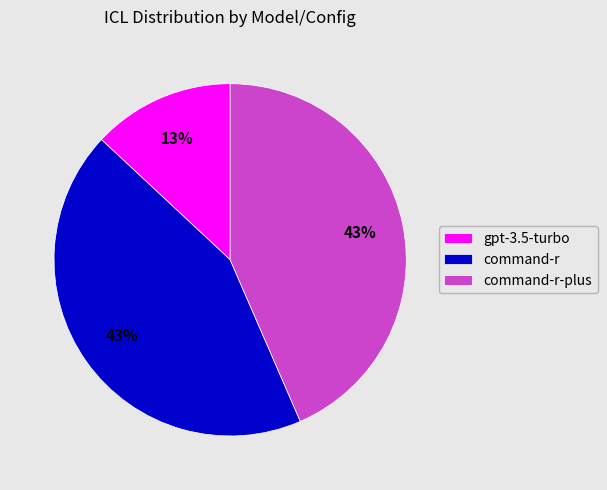

To the nearest percent, what portion does command-r-plus represent?

43%